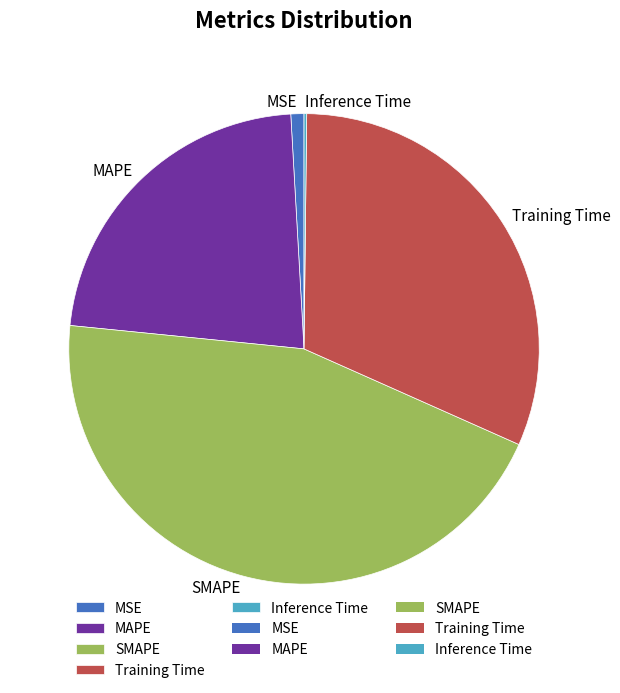

Combined, do MAPE and SMAPE account for over 50%?

Yes